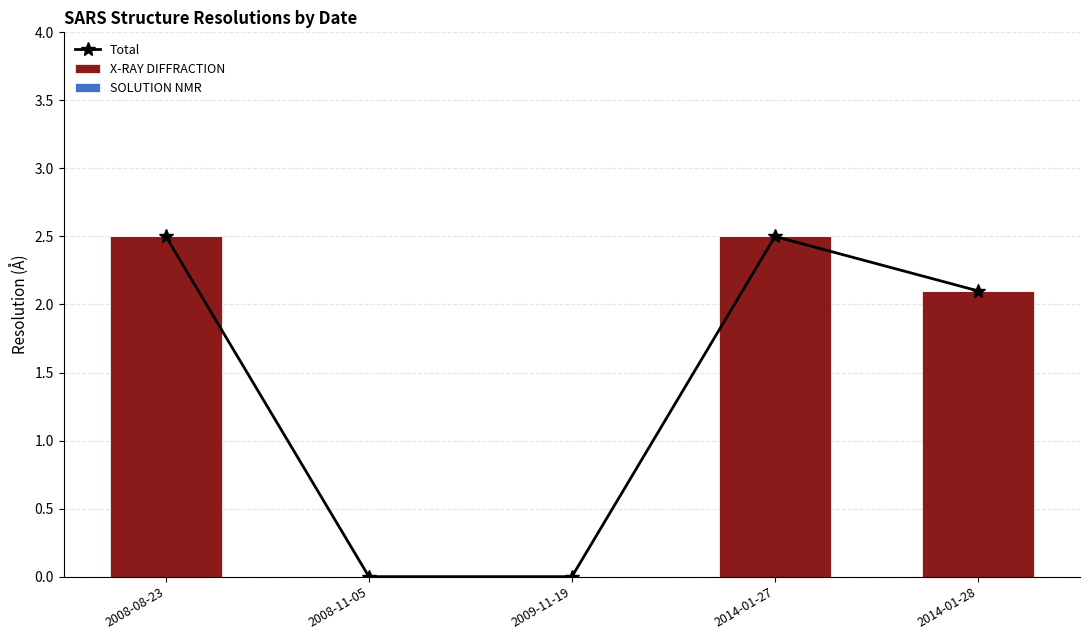

Rank the series at 2009-11-19 from highest to lowest value.

Total, X-RAY DIFFRACTION, SOLUTION NMR